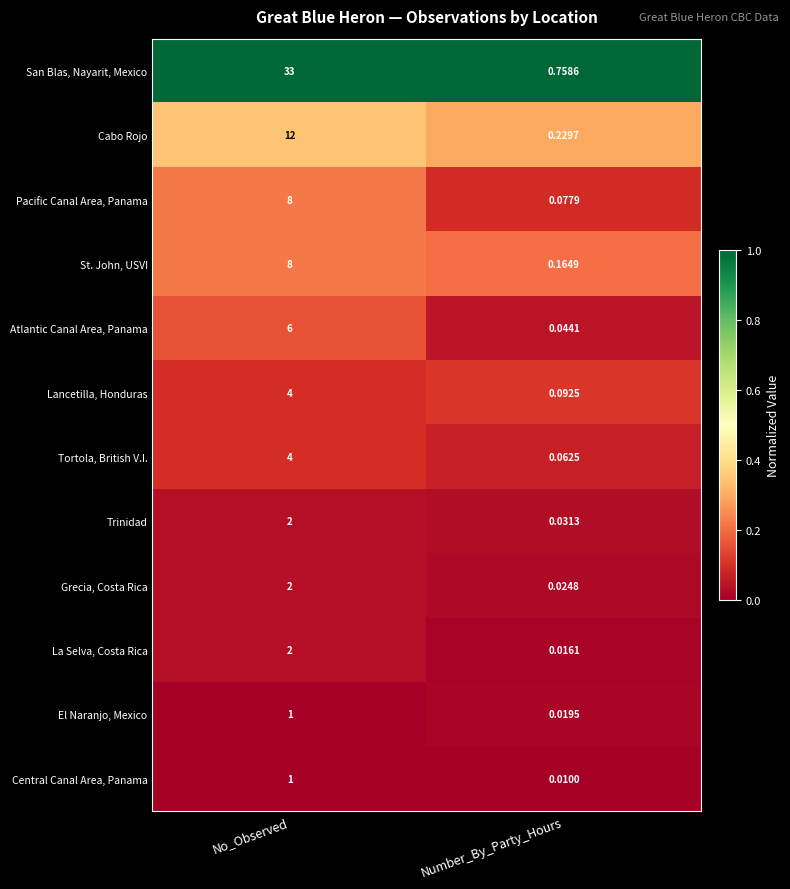

Is the value of Atlantic Canal Area, Panama at Number_By_Party_Hours greater than the value of Trinidad at Number_By_Party_Hours?

Yes